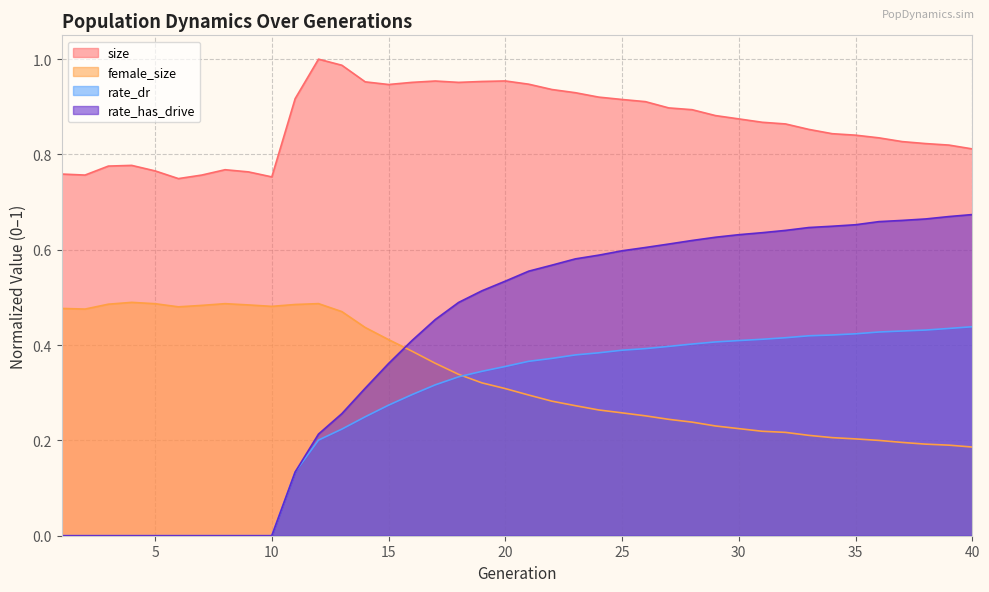

List the labels in order of size value, largest first.

12, 13, 20, 17, 19, 14, 16, 18, 21, 15, 22, 23, 24, 11, 25, 26, 27, 28, 29, 30, 31, 32, 33, 34, 35, 36, 37, 38, 39, 40, 4, 3, 8, 5, 9, 1, 2, 7, 10, 6